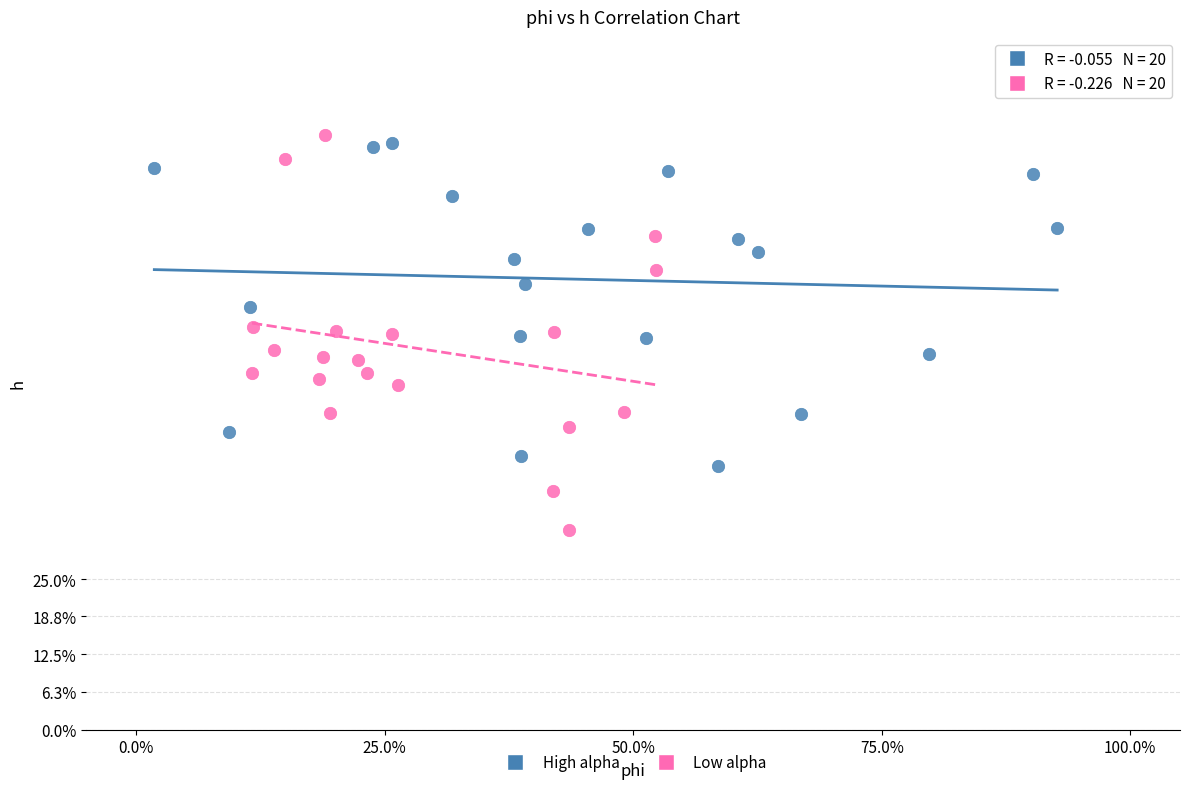

What are all the series names shown in the legend?

High alpha, Low alpha